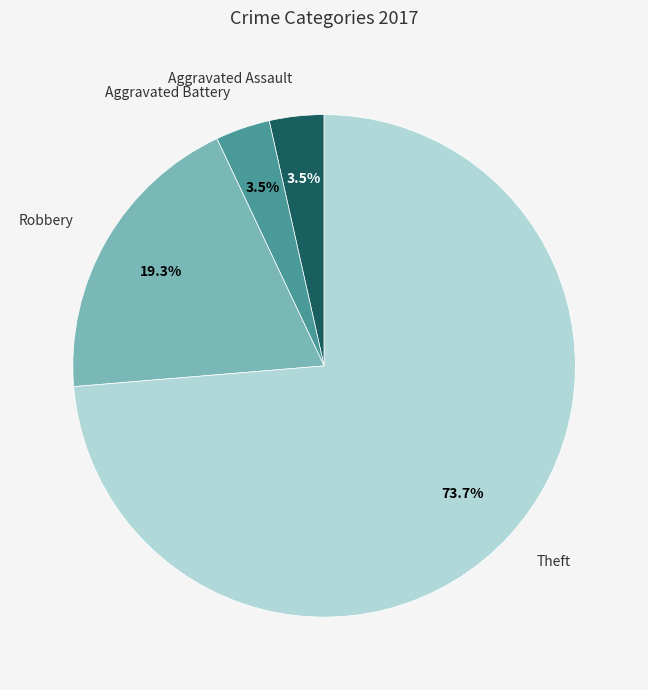

True or false: Robbery accounts for 19% of the total.

True